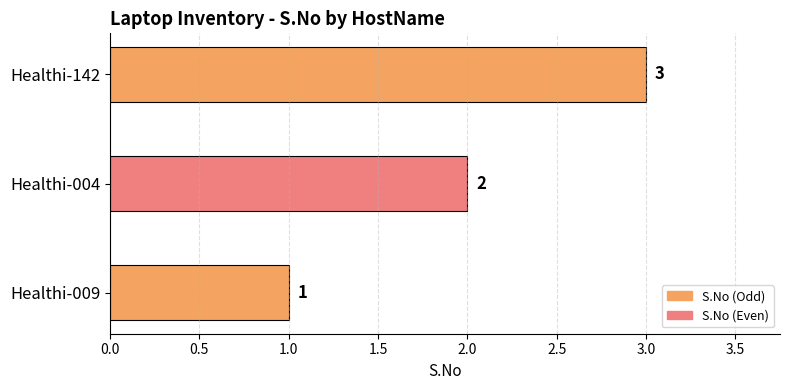

Rank the categories by value from lowest to highest.

Healthi-009, Healthi-004, Healthi-142